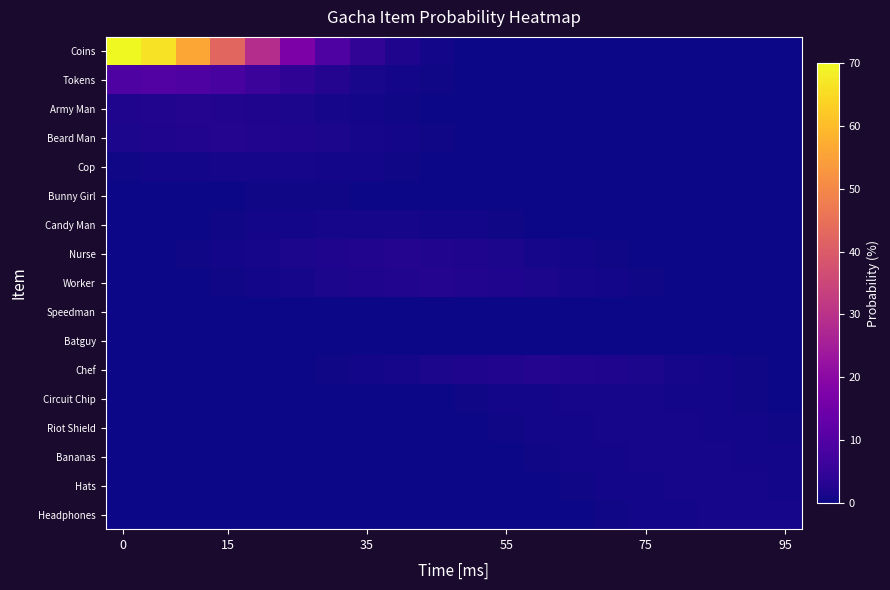

Rank the series by their maximum value, from highest to lowest.

Coins, Tokens, Army Man, Beard Man, Nurse, Worker, Chef, Cop, Candy Man, Circuit Chip, Riot Shield, Bananas, Hats, Headphones, Bunny Girl, Speedman, Batguy